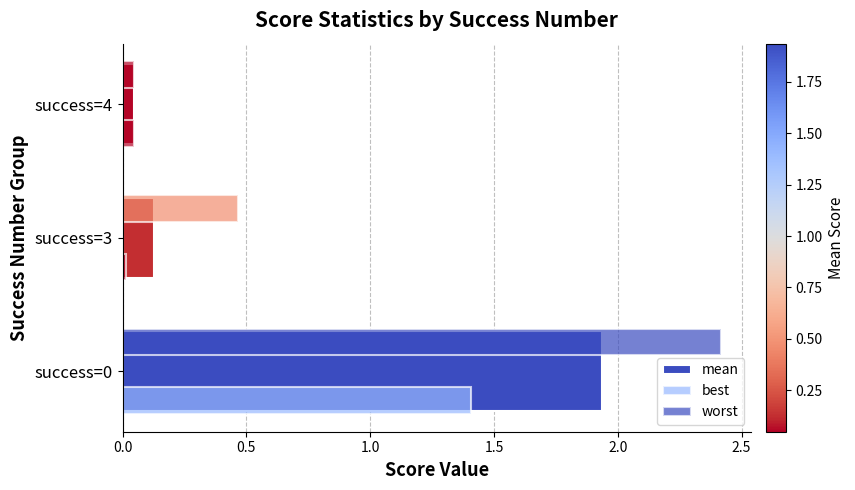

How many data points does each series have?

3